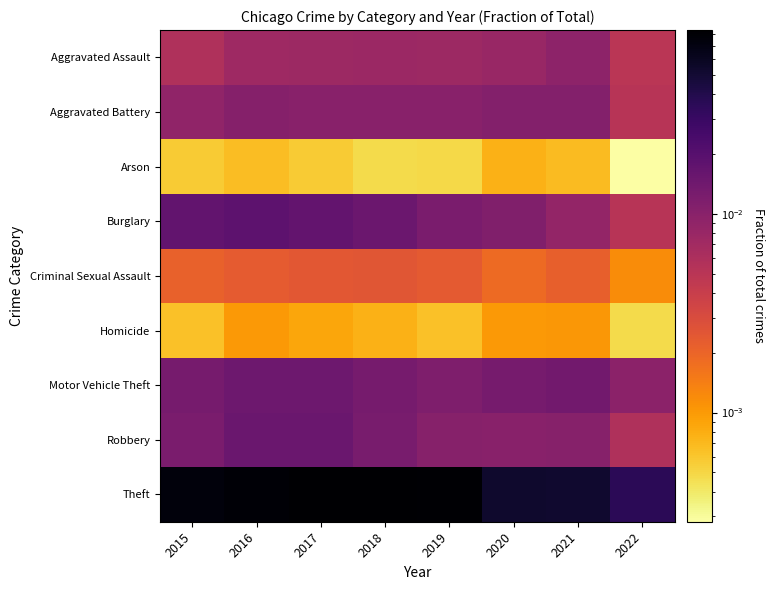

Which series has the largest total across all categories?

Theft